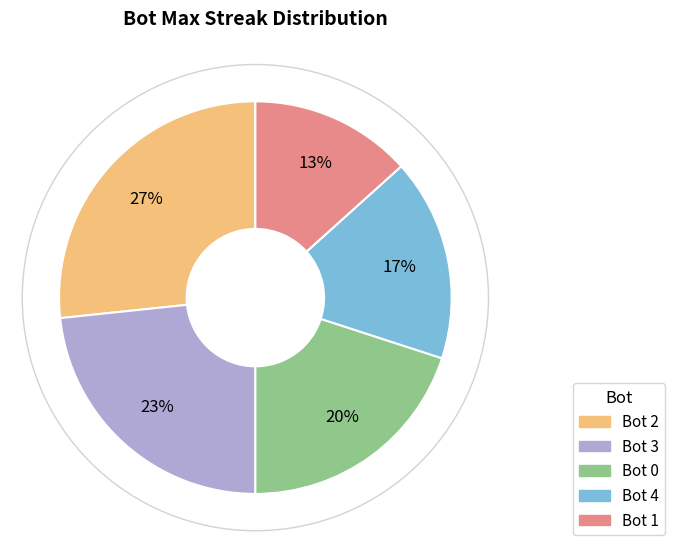

Is there any slice that represents more than half of the pie?

No